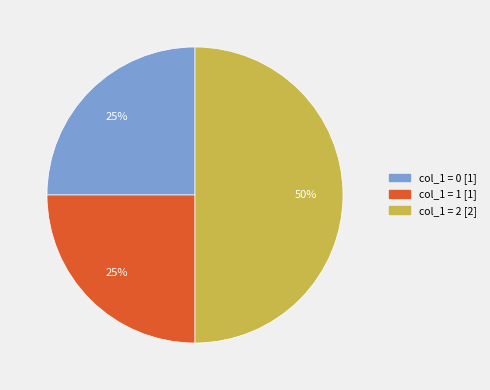

How many segments does this pie chart have?

3